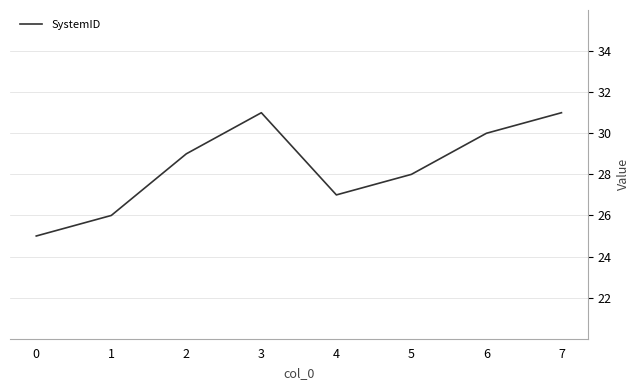

Between 5 and 2, which is larger?

2